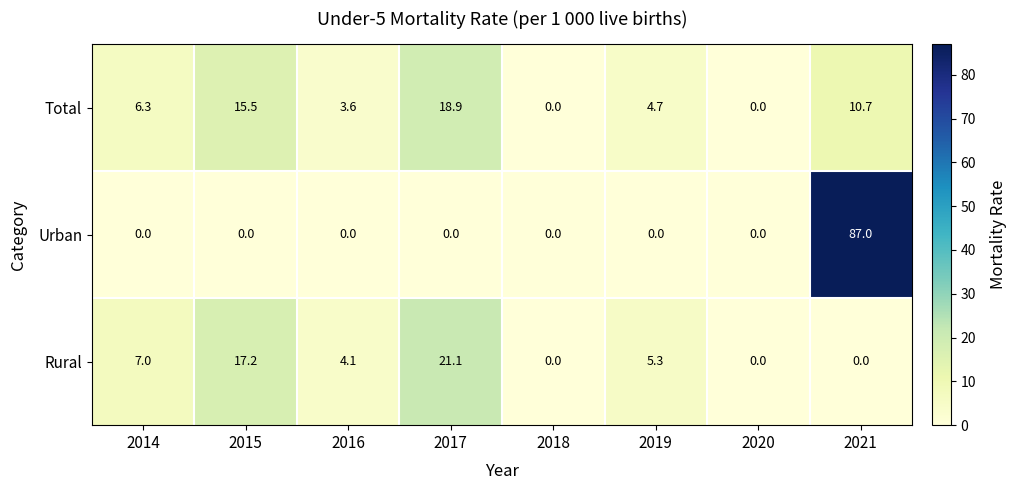

Is it true that Urban equals -53.2 at 2017?

False